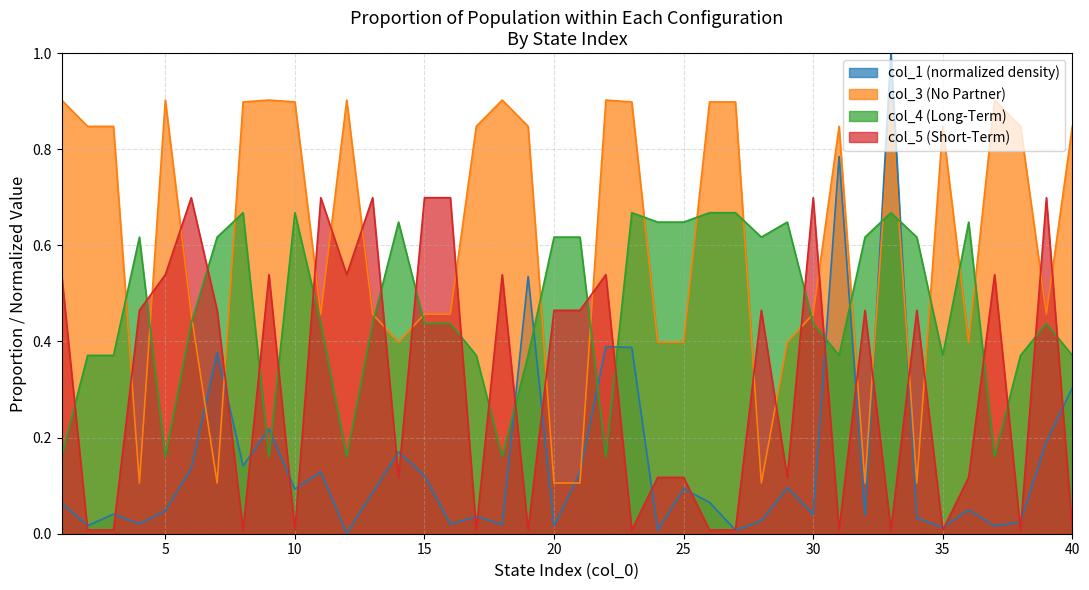

List the series in order of their peak value, lowest first.

col_4 (Long-Term), col_5 (Short-Term), col_3 (No Partner), col_1 (normalized density)